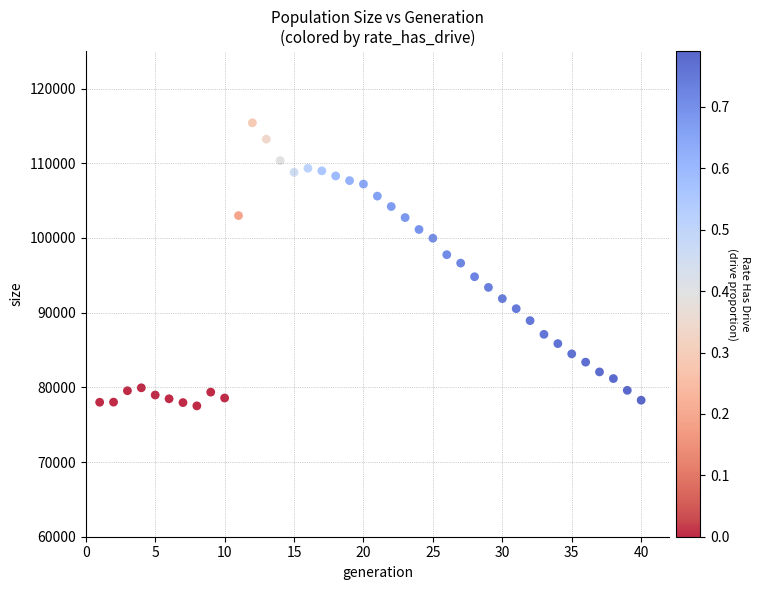

What is the range of Y values (max minus min)?

37897